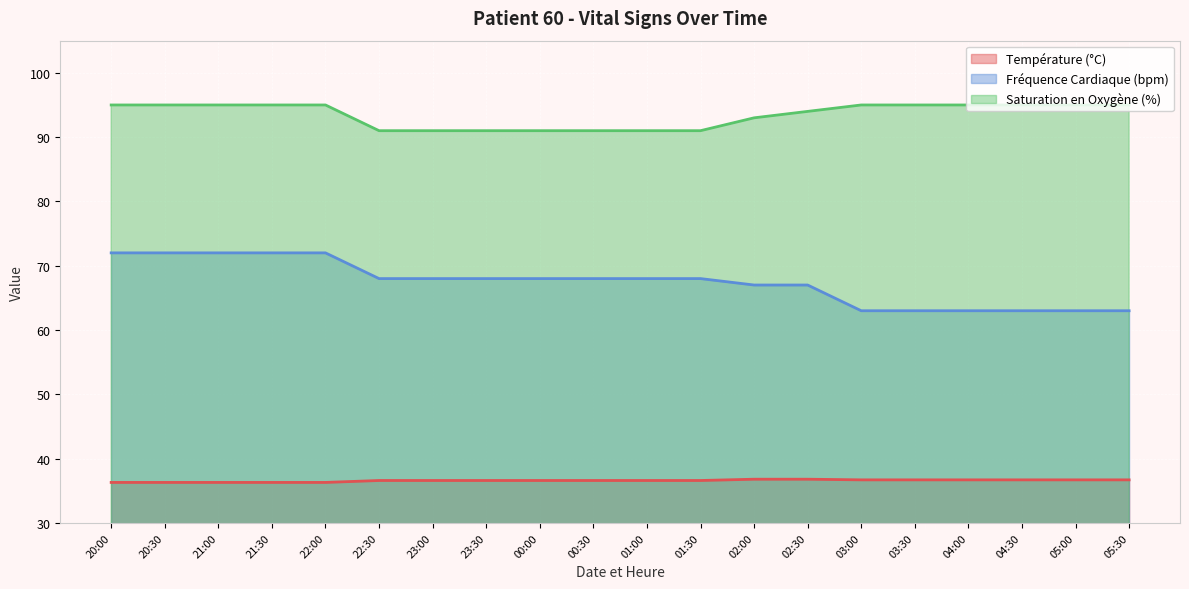

Which category has the lowest value in the Température (°C) series?

20:00